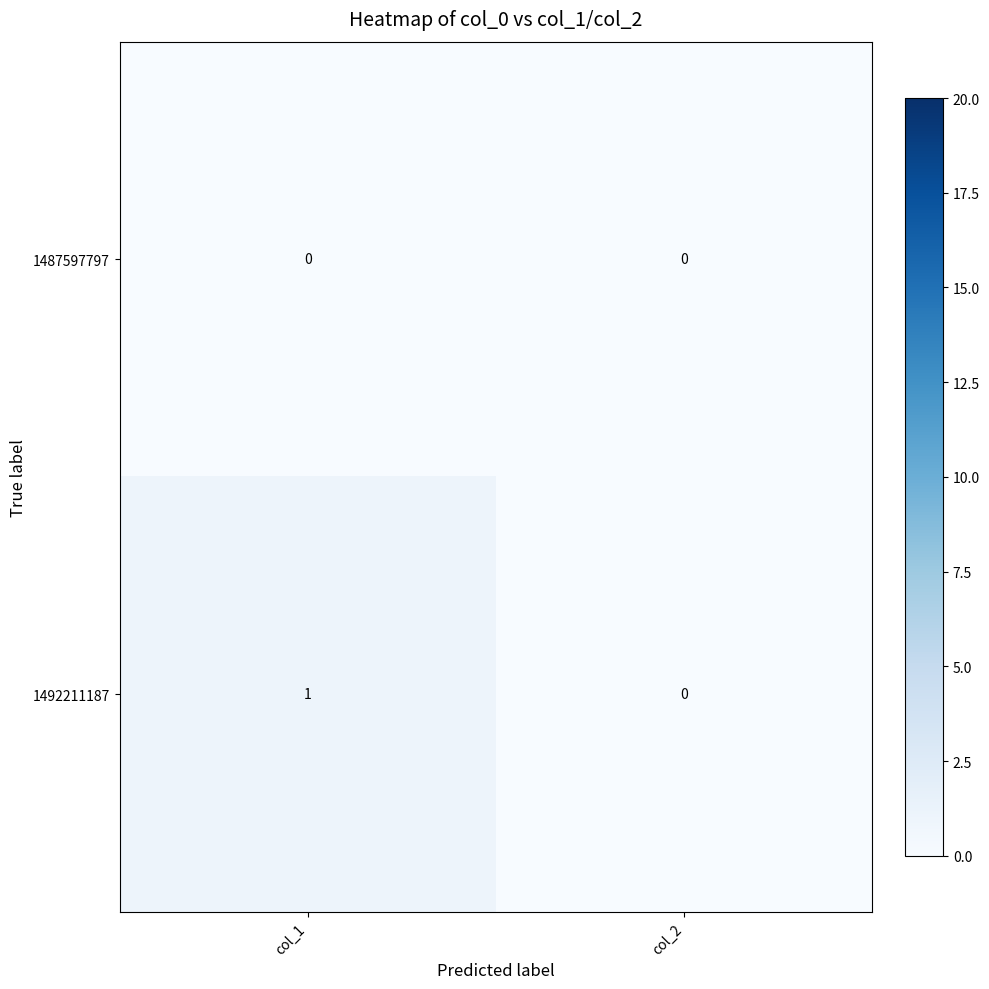

Which series has the widest spread of values?

1492211187